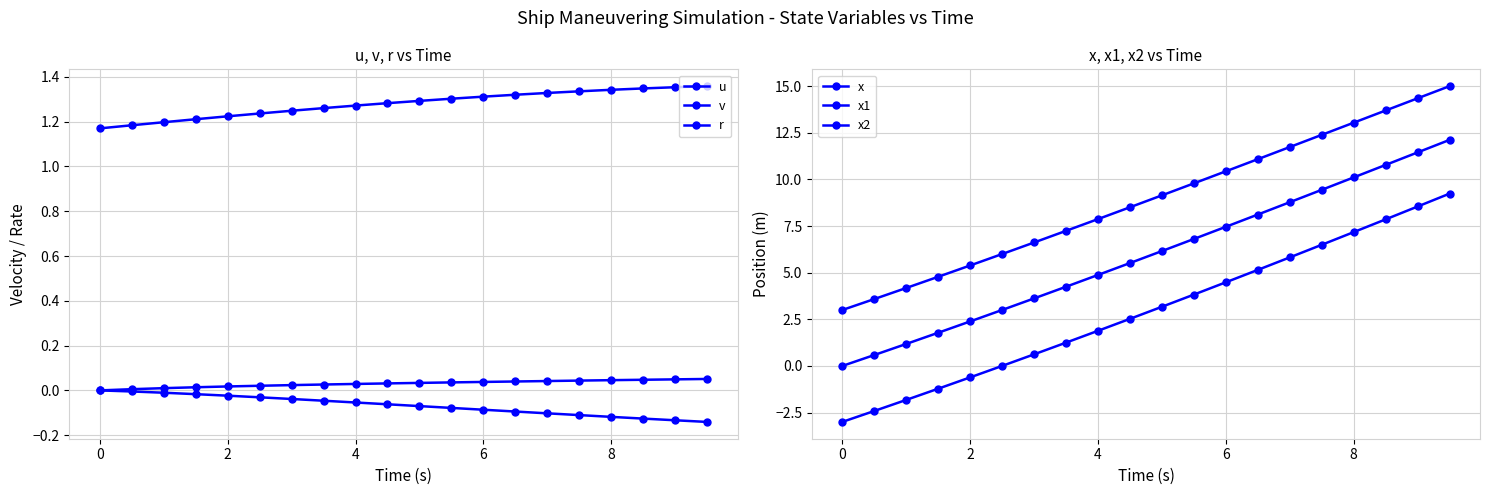

True or false: v has a value of -0.0 at 0.

False